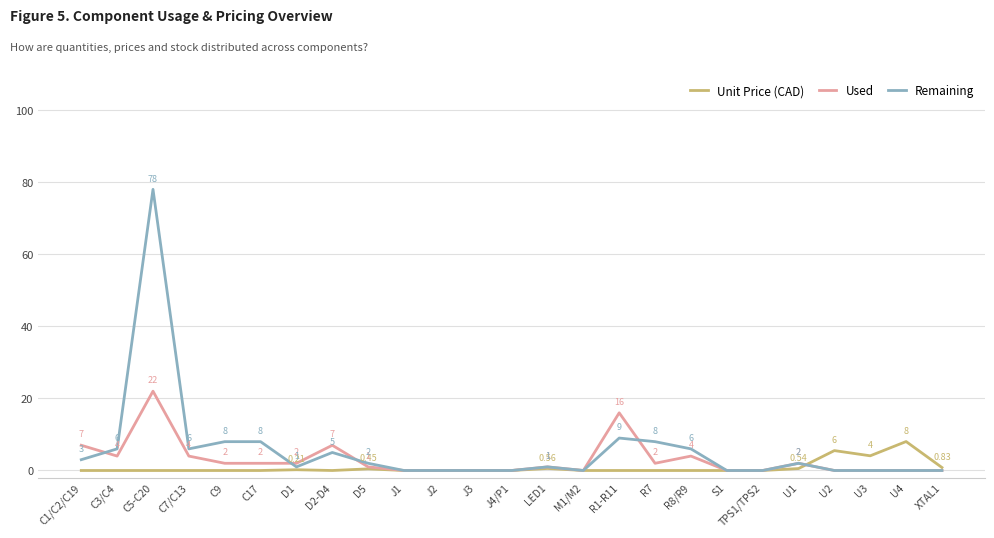

True or false: Remaining has more than 1 points higher than both neighbors.

True